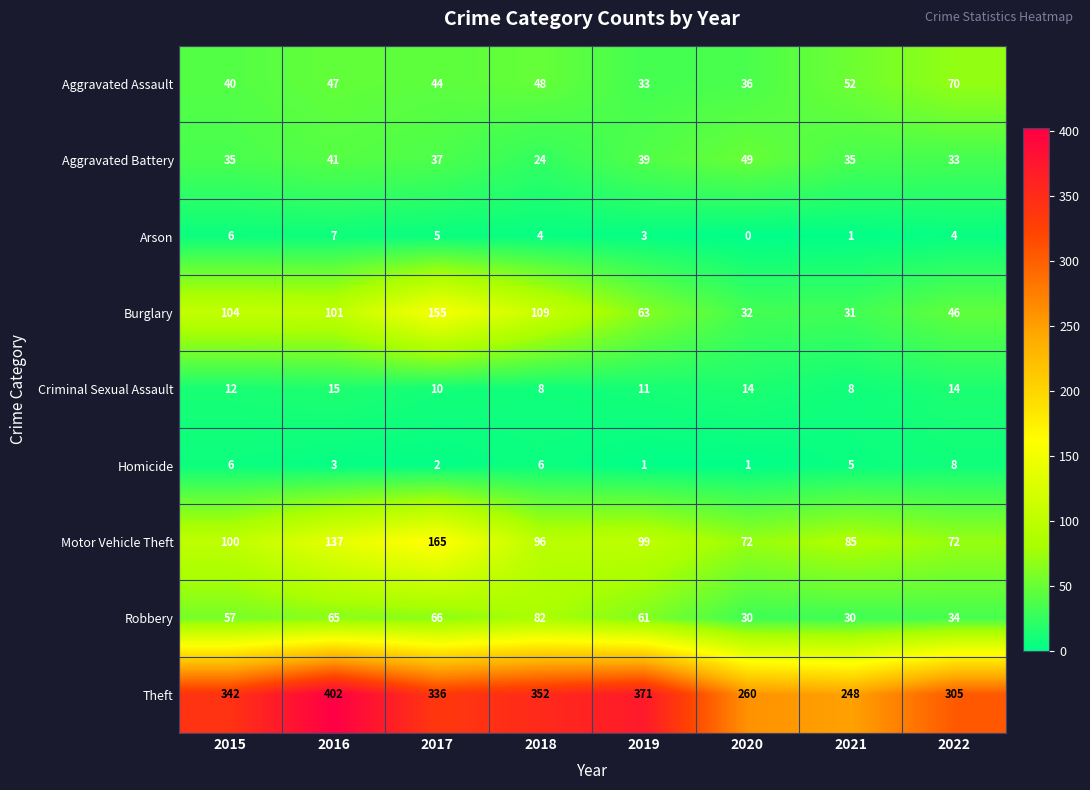

What is the difference between the highest and lowest values at 2020?

260